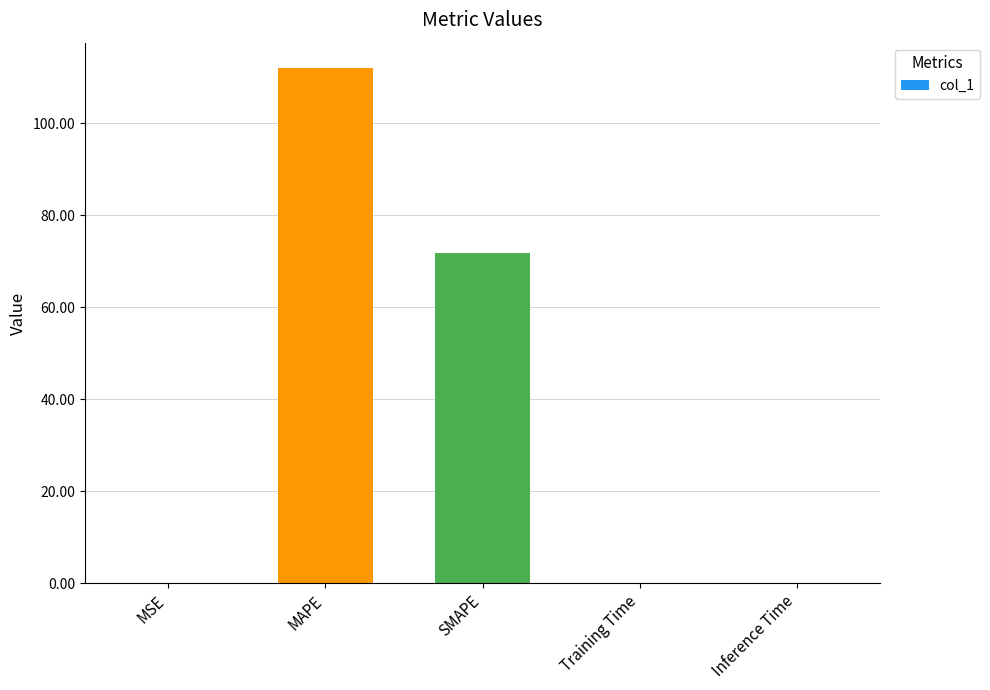

At which category does the chart reach its peak across all series?

MAPE